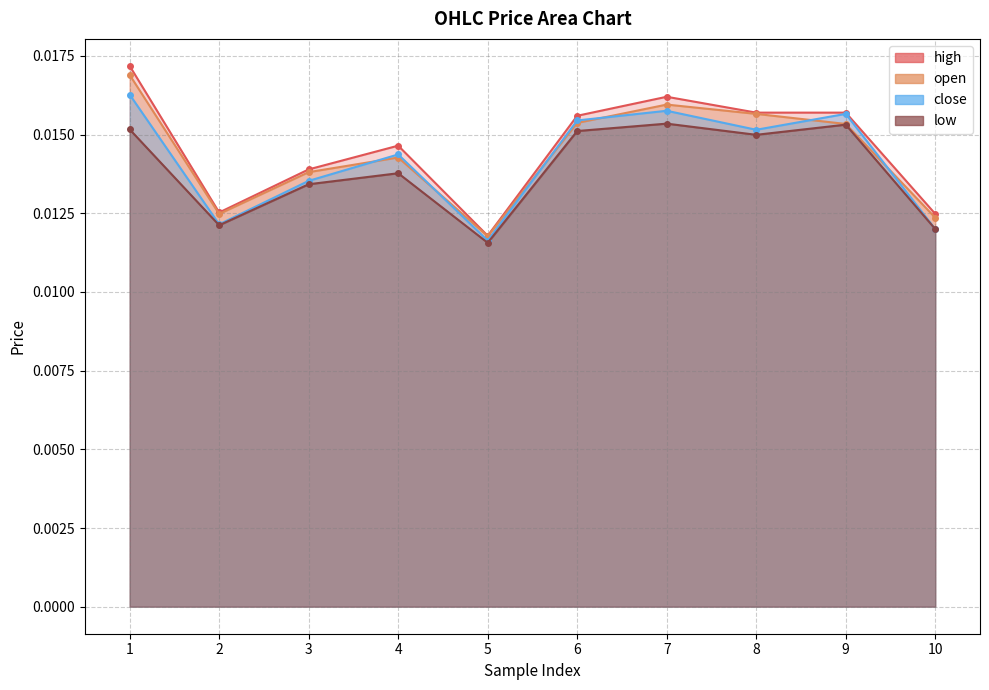

List the labels in order of close value, largest first.

1, 7, 9, 6, 8, 4, 3, 2, 10, 5